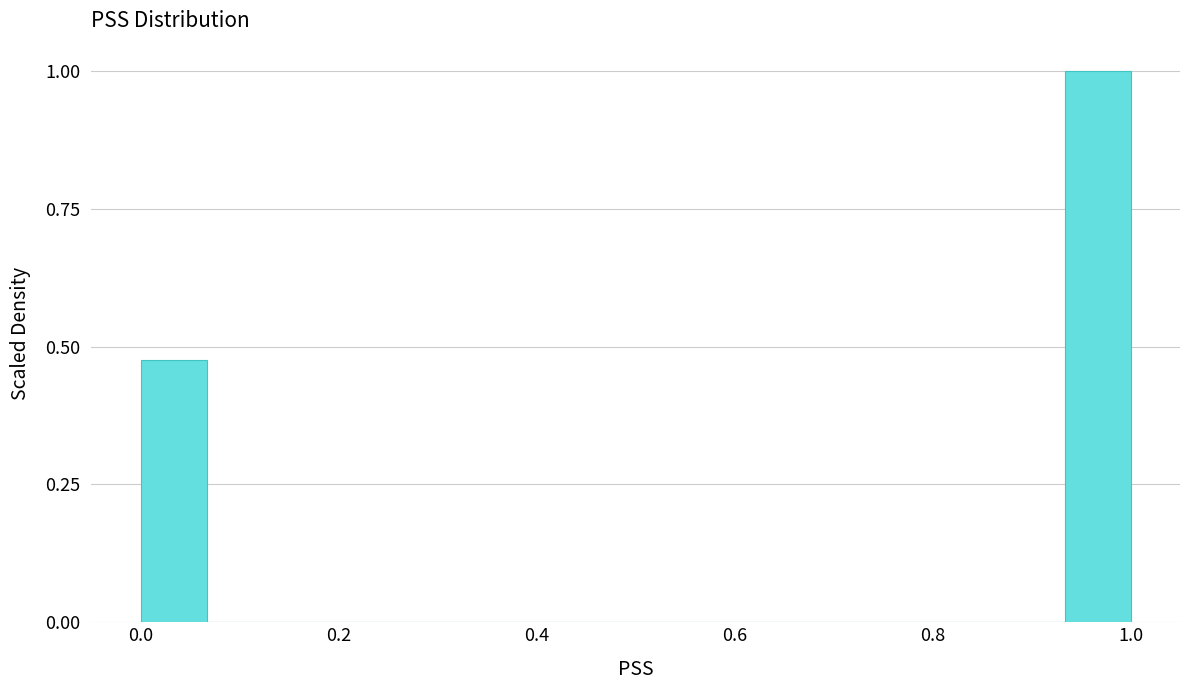

Around what value on the x-axis is the tallest bar? Give the approximate position of its centre, as read against the axis.

0.96